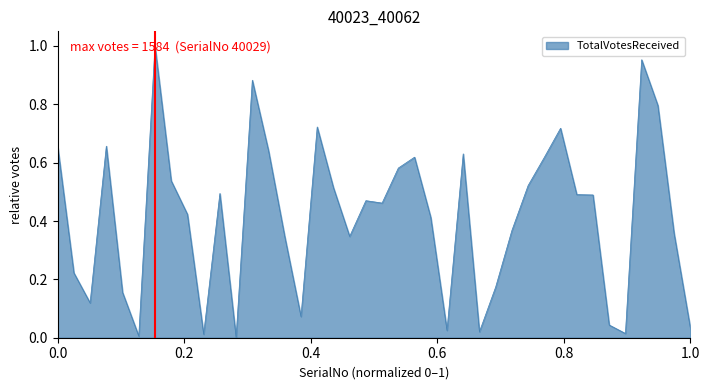

List the labels in order of value, largest first.

40029, 40059, 40035, 40060, 40039, 40054, 40023, 40026, 40036, 40048, 40045, 40053, 40044, 40030, 40052, 40040, 40033, 40055, 40056, 40042, 40043, 40031, 40046, 40051, 40061, 40041, 40037, 40024, 40050, 40027, 40025, 40038, 40057, 40062, 40047, 40049, 40058, 40032, 40028, 40034